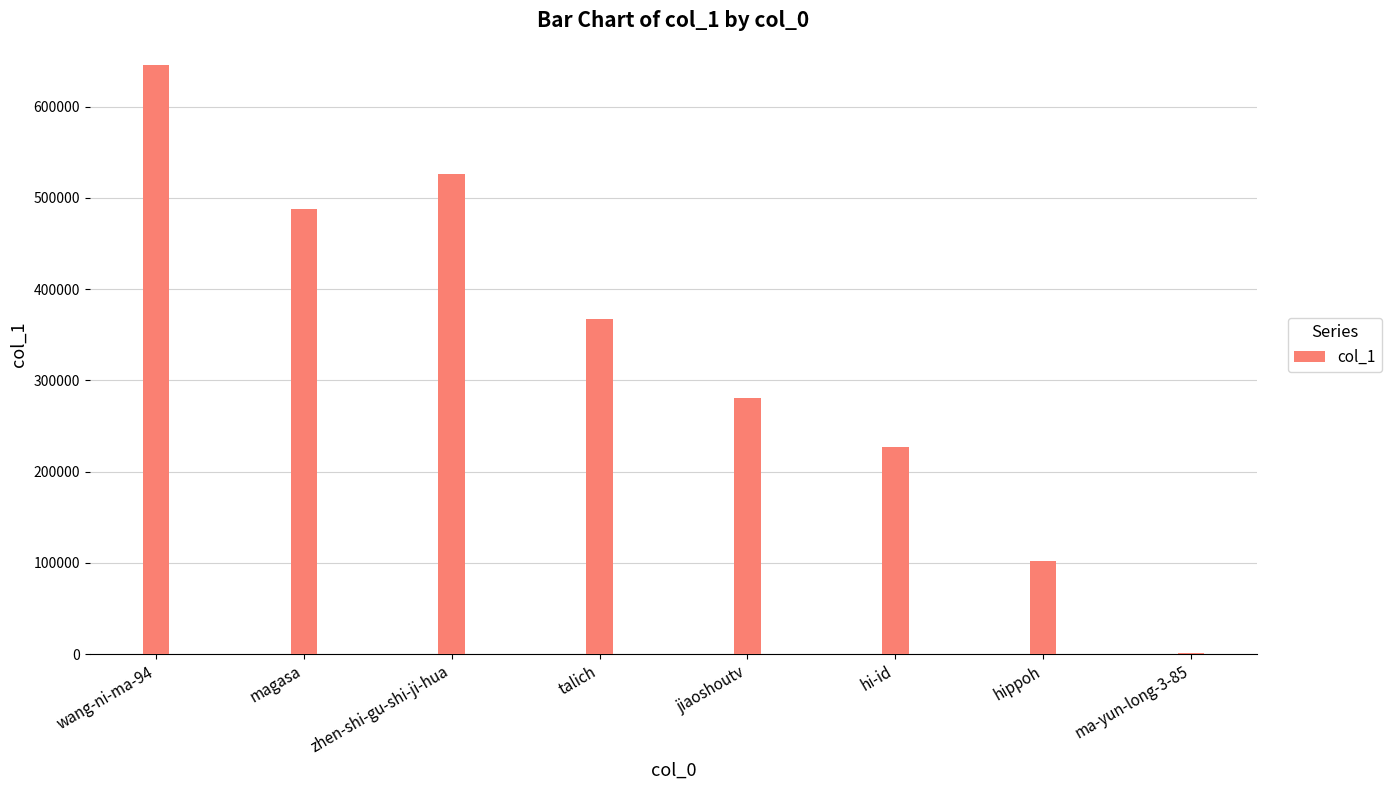

The value at magasa is 284003. True or false?

False